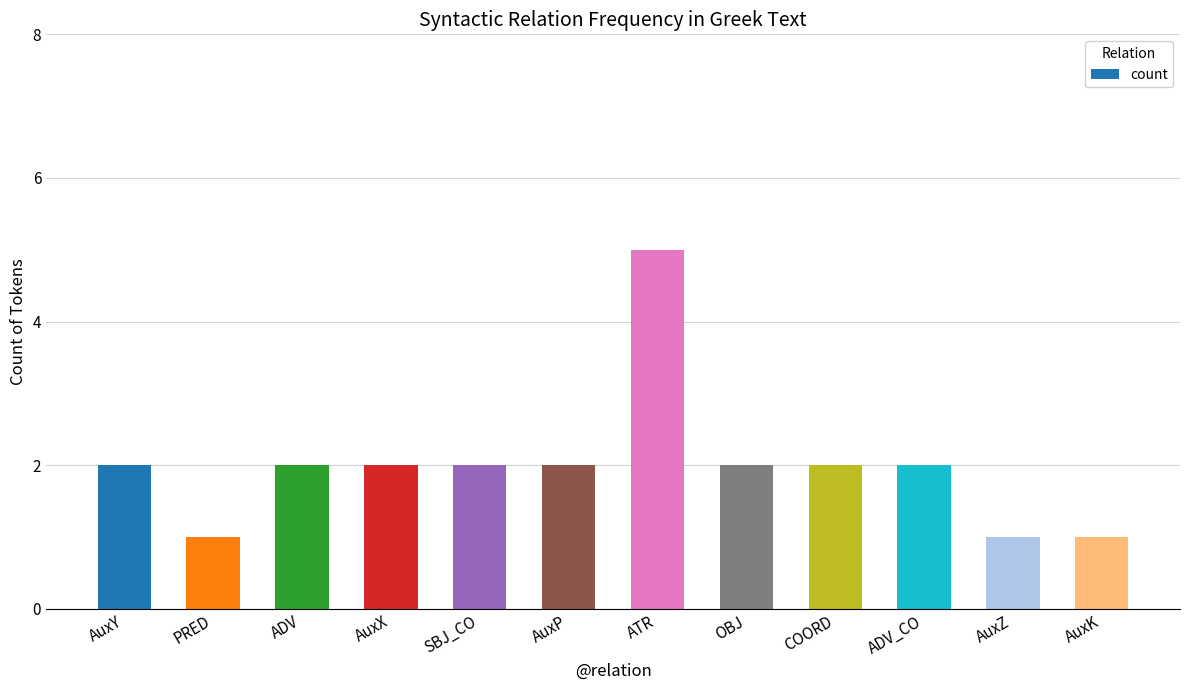

What is the value of the 6th bar from the left?

2